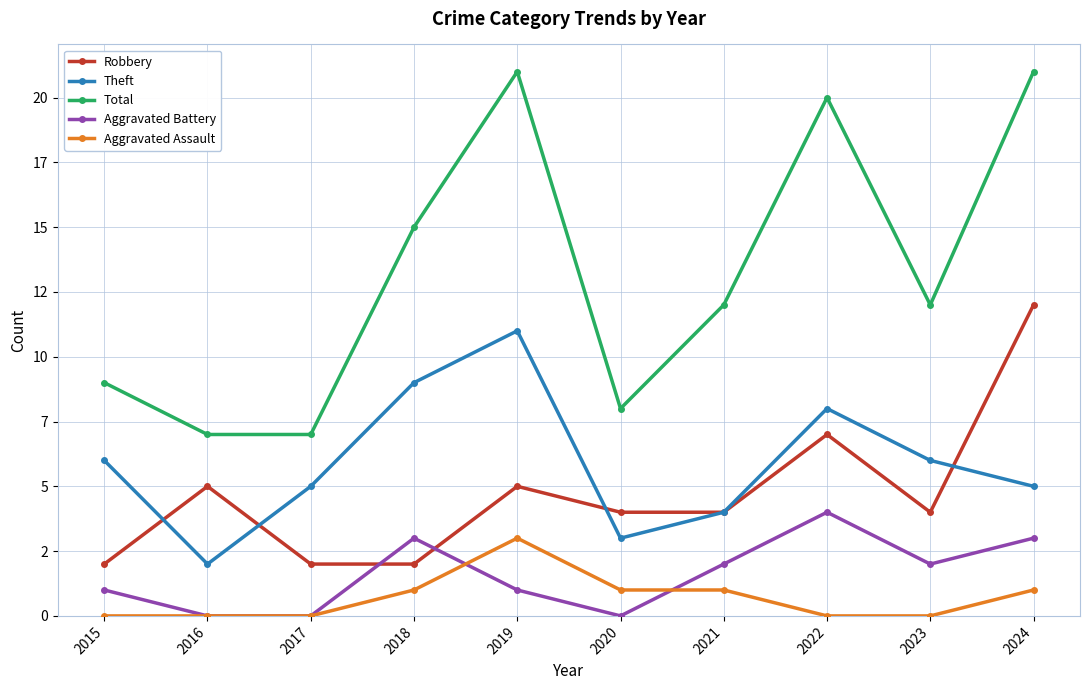

Does the chart have visible grid lines?

Yes